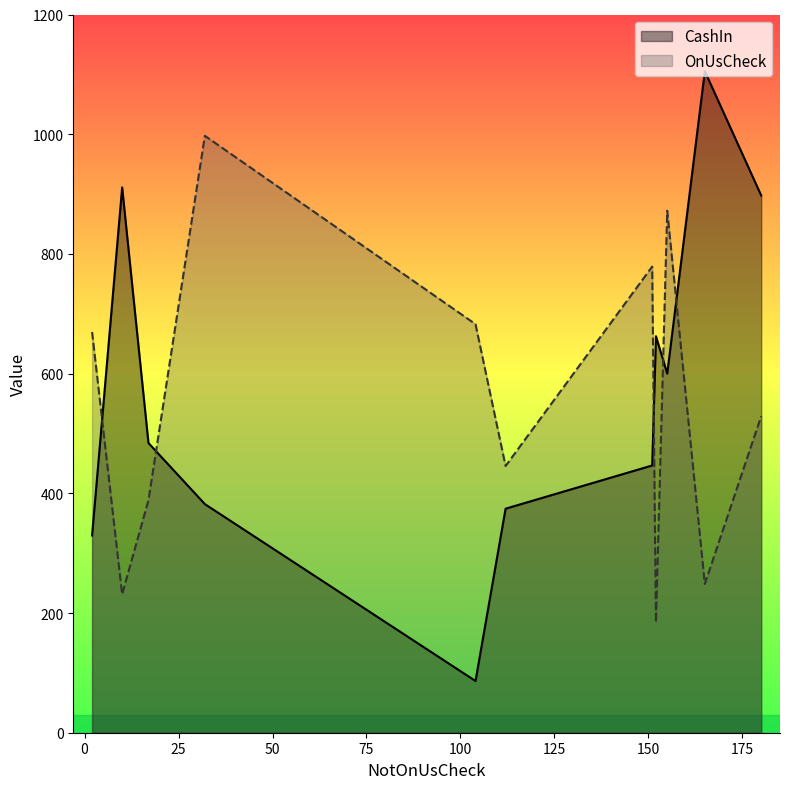

At which category is the sum across all series the highest?

155